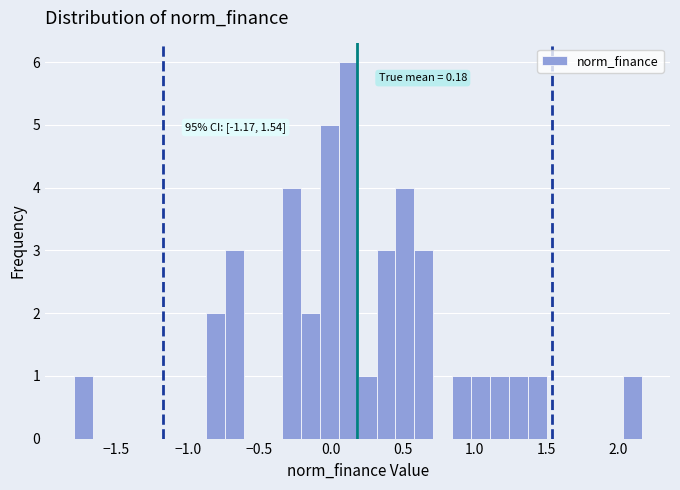

Read against the x-axis, roughly where is the centre of the tallest bar?

0.10